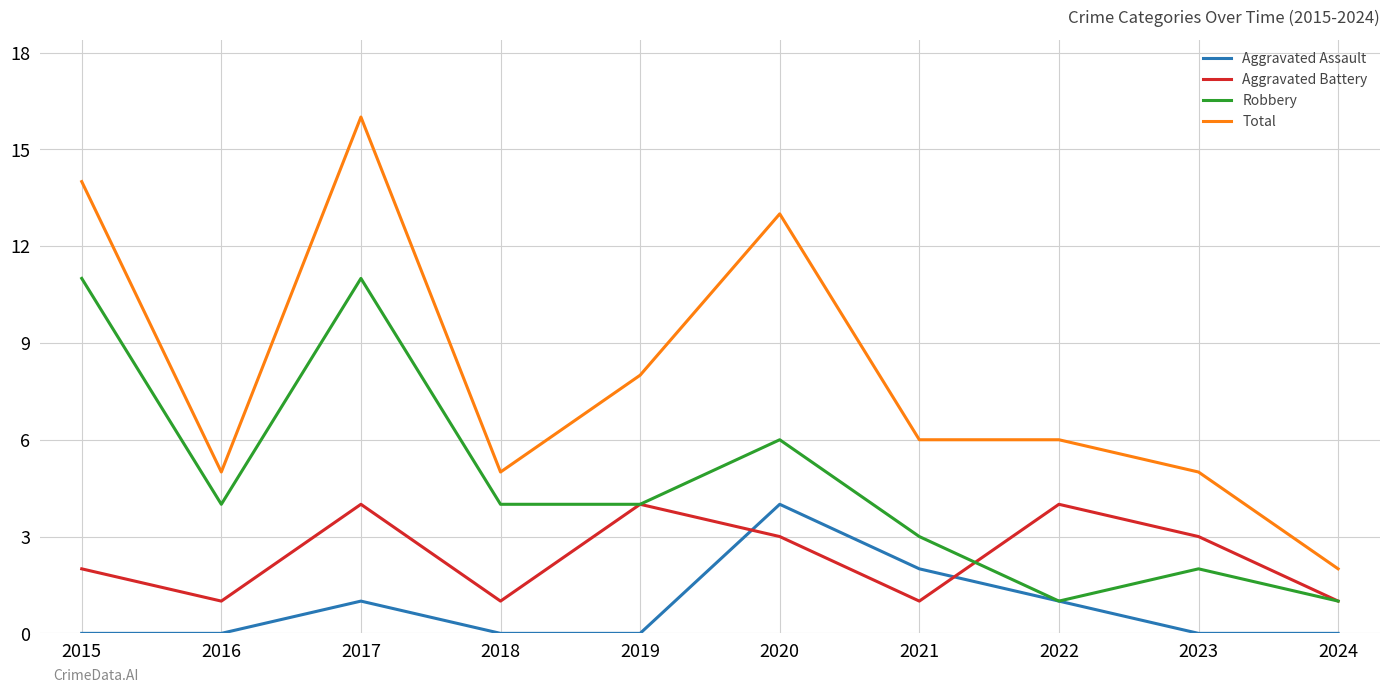

Read the Robbery value at 2017, to the nearest 10.

10